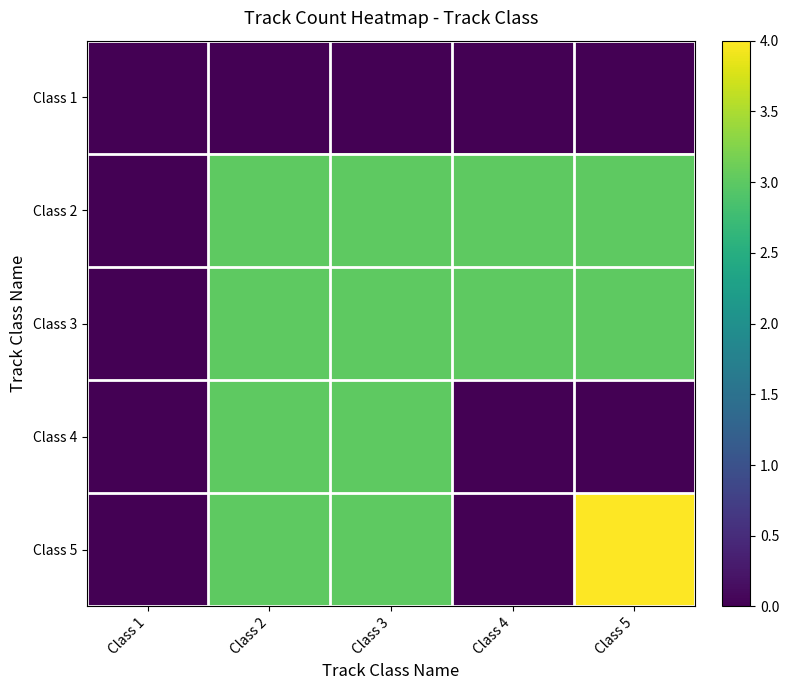

List the series in order of their peak value, highest first.

Class 5, Class 2, Class 3, Class 4, Class 1